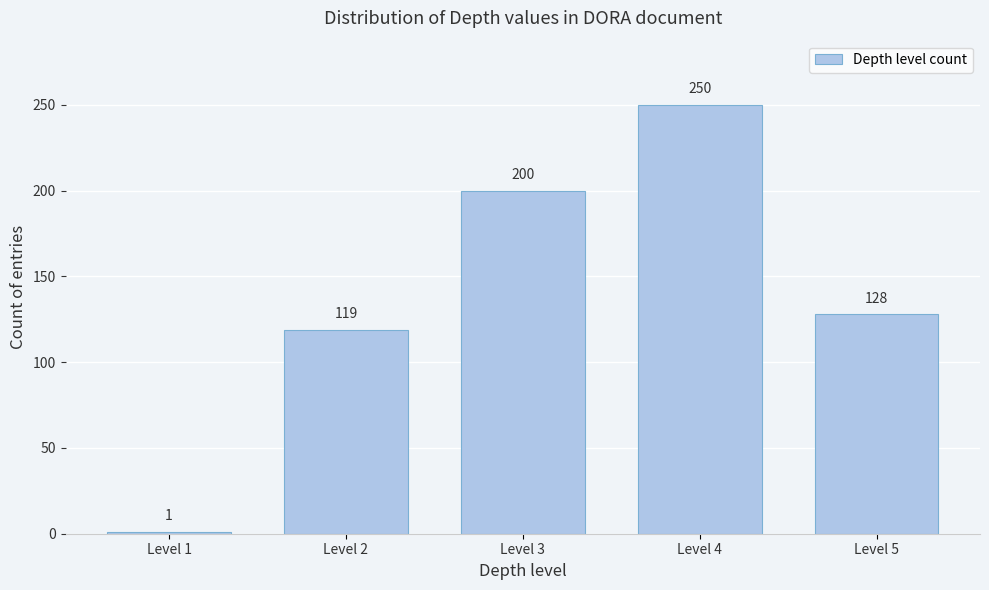

Reading left to right, what are all the values shown in this chart?

1	119	200	250	128